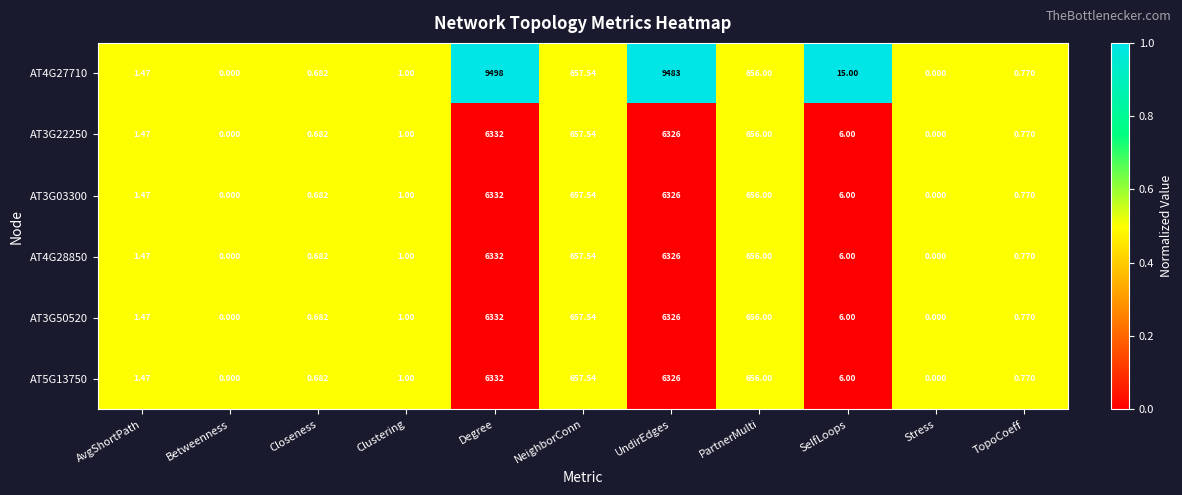

Which category has the highest value across all series?

Degree